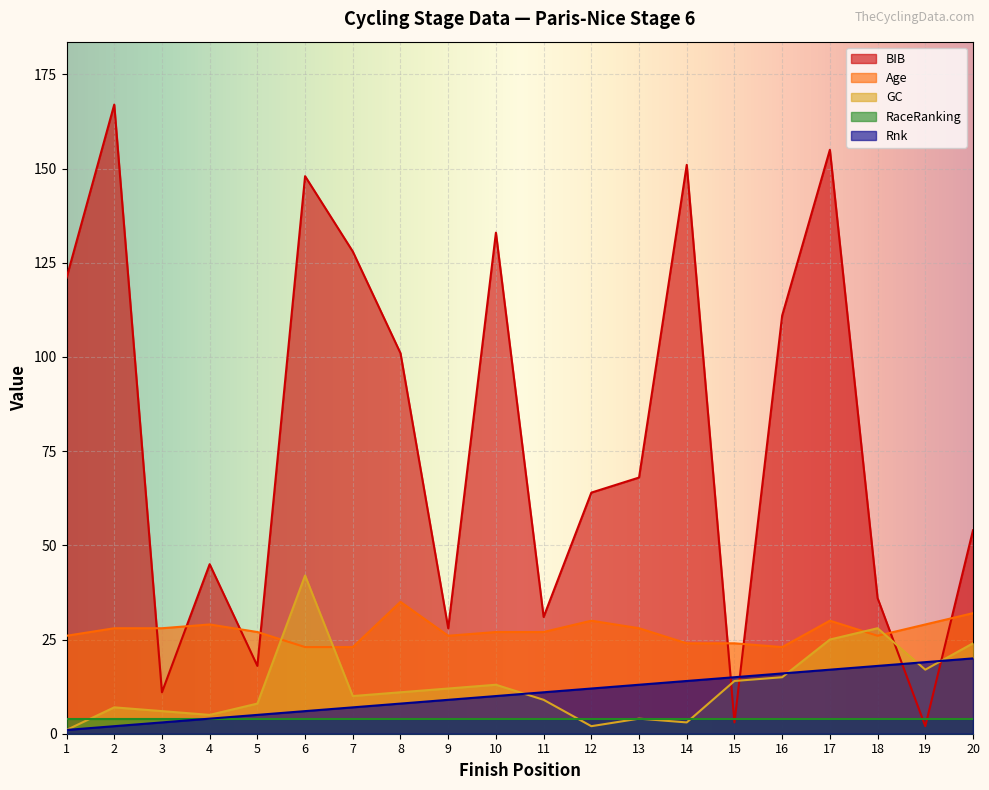

How many intersections are there between GC and BIB?

4